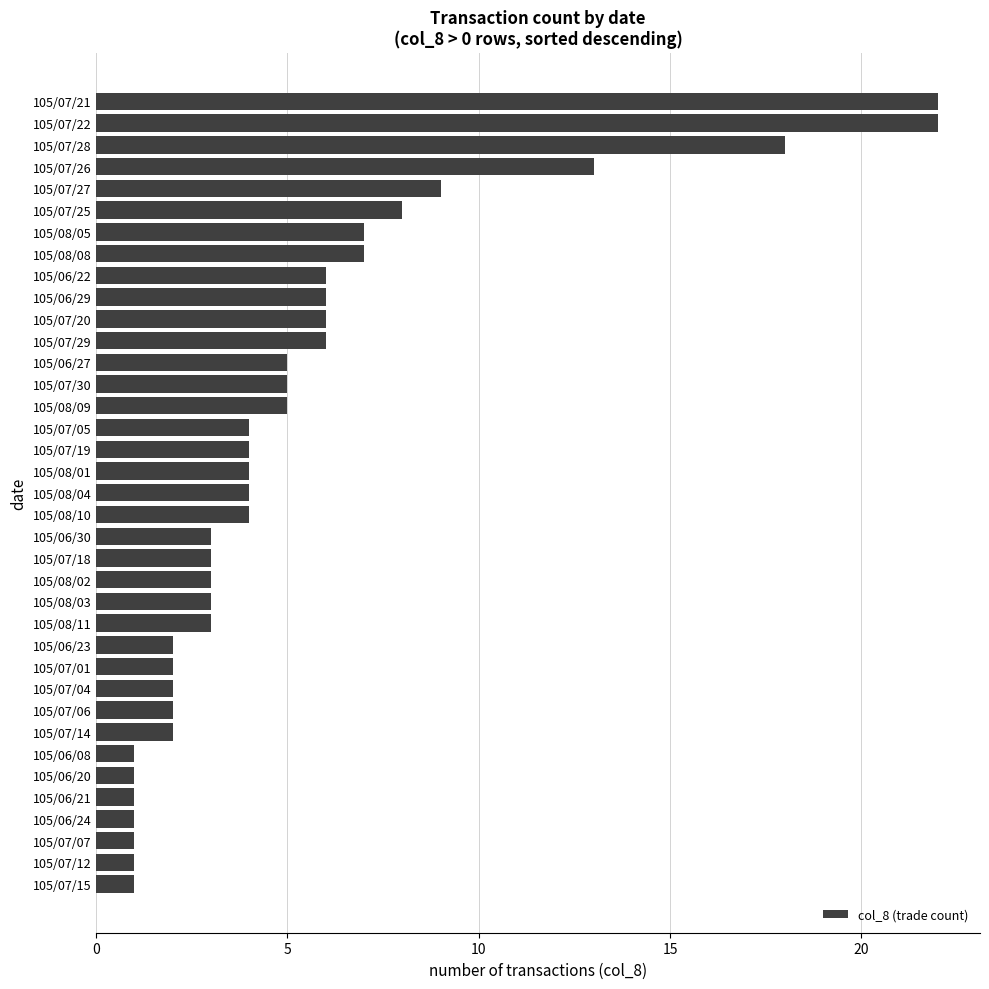

The chart shows a value of 22 at 105/07/21. True or false?

True